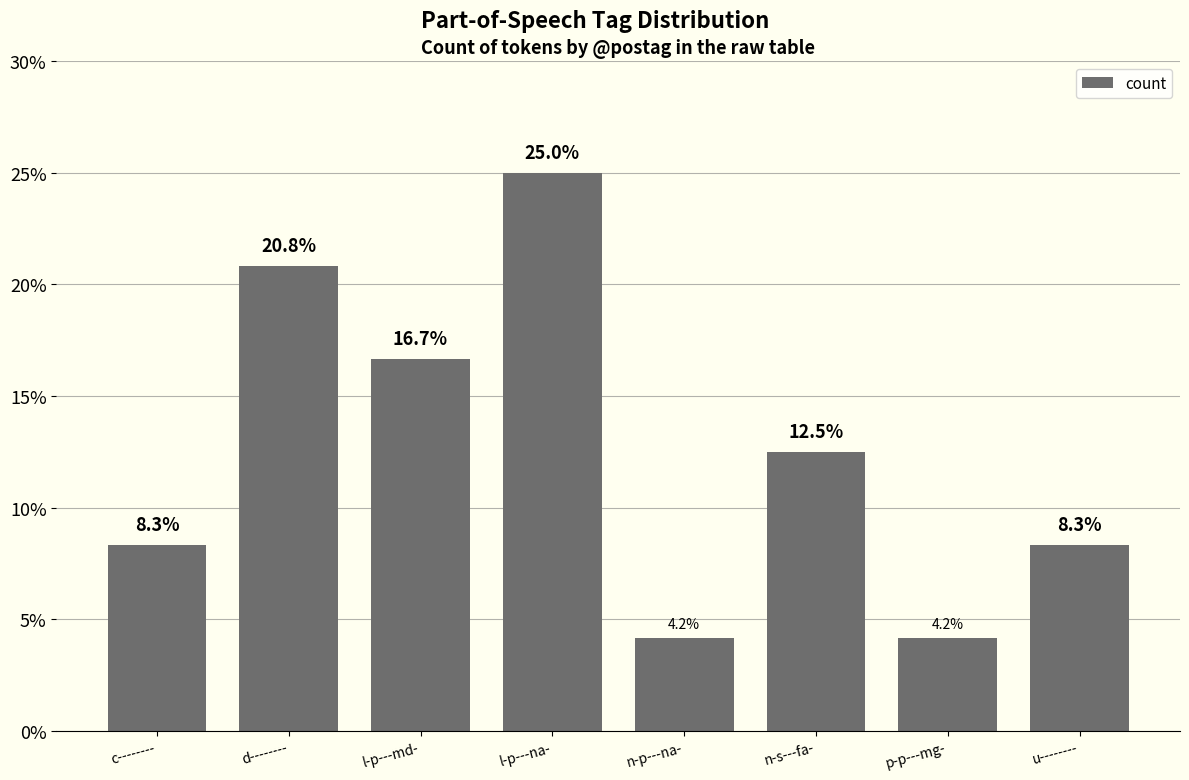

What is the label of the 2nd bar from the left?

d--------